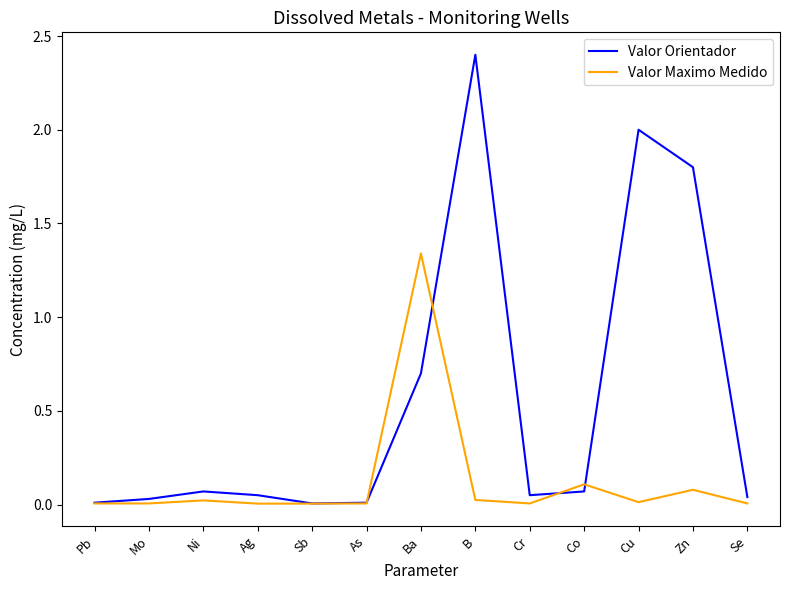

What is the average value of the Valor Orientador series?

0.6